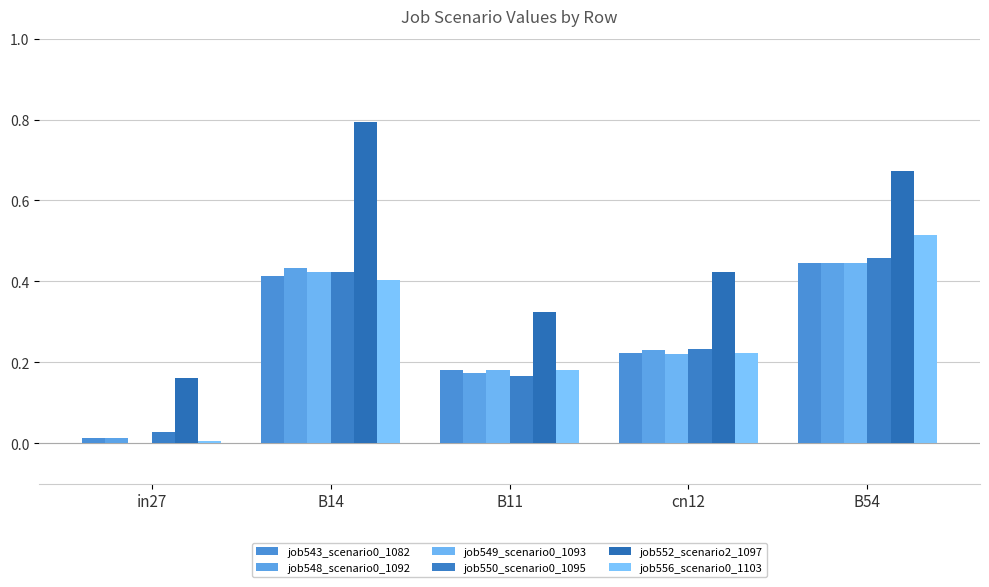

At which category is the sum across all series the highest?

B54